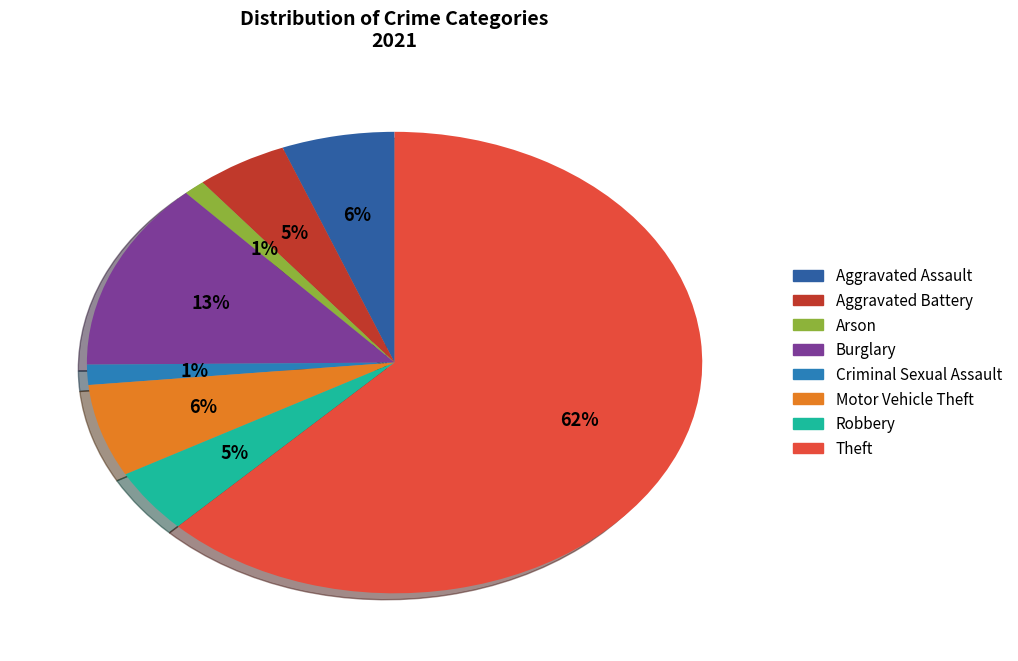

To the nearest percent, what is the difference between the largest and smallest slice percentages?

61%